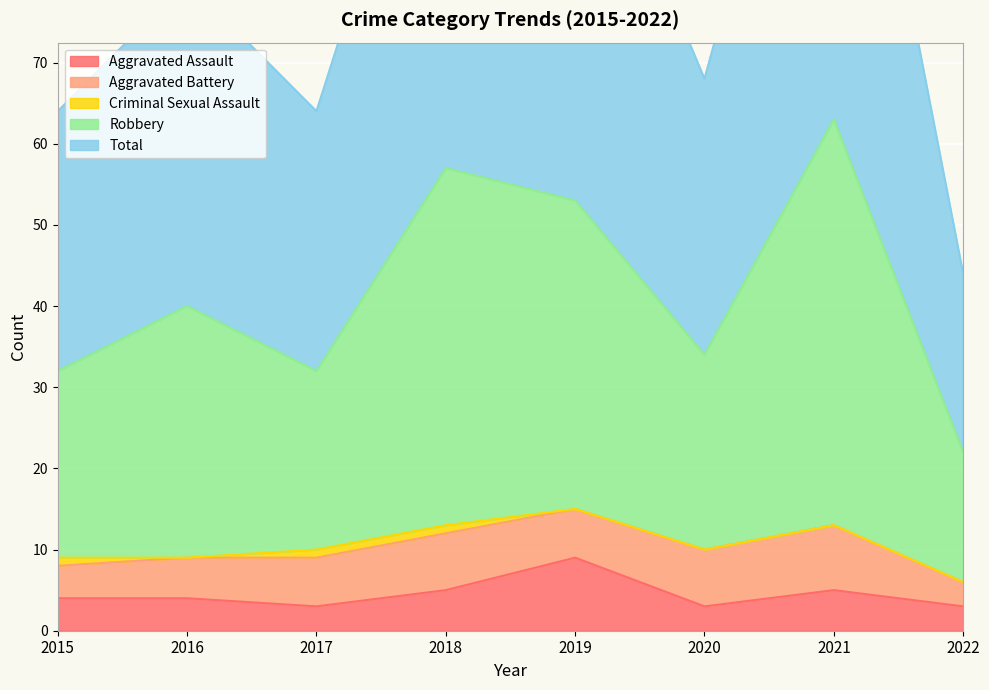

What is the total value across all series at 2021?

194